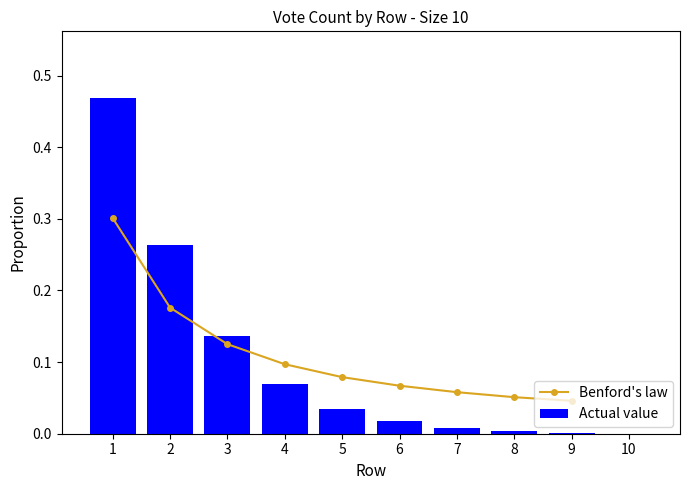

Reading right to left, extract all data points from this chart.

0.0	0.0	0.0	0.0	0.0	0.0	0.1	0.1	0.3	0.5